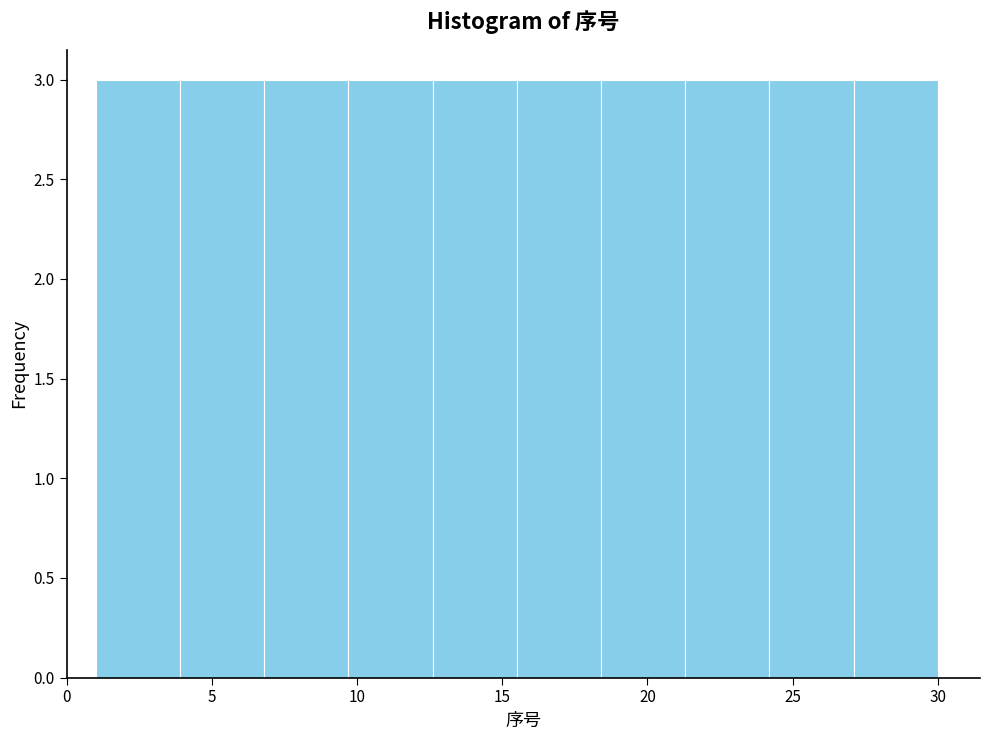

Reading left to right, list every bar in this chart as the range it spans on the x-axis followed by its height. Neither the bar edges nor the heights are printed on the chart, so give them approximately, as read against the axes.

1.0 to 3.9: 3
3.9 to 6.8: 3
6.8 to 9.7: 3
9.7 to 12.6: 3
12.6 to 15.5: 3
15.5 to 18.4: 3
18.4 to 21.3: 3
21.3 to 24.2: 3
24.2 to 27.1: 3
27.1 to 30.0: 3